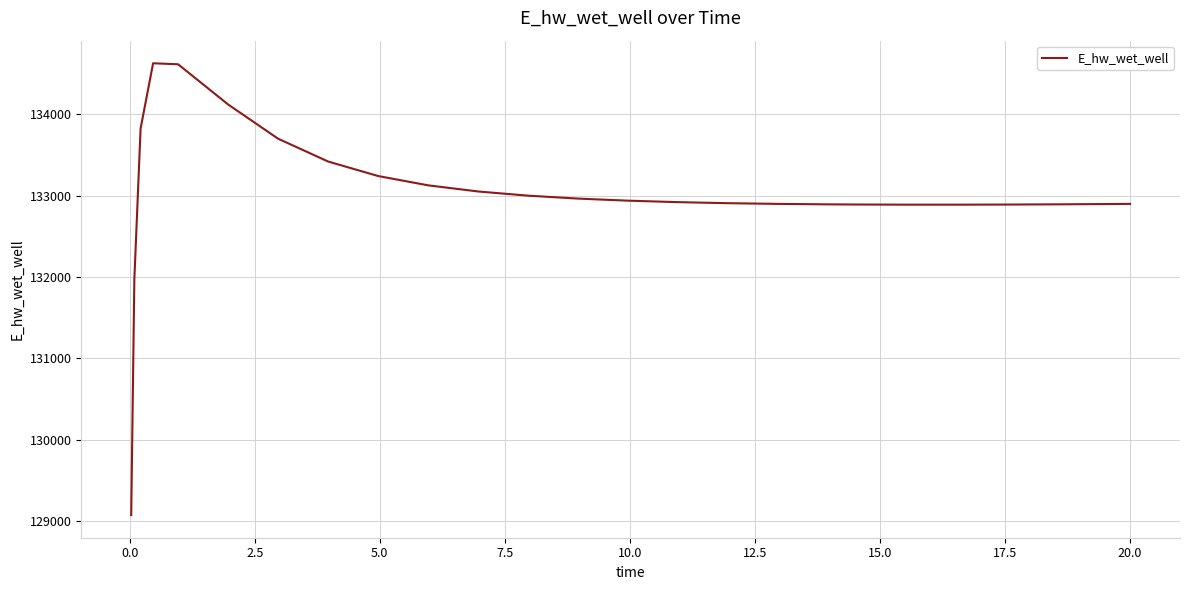

What is the minimum value shown in the chart?

129070.4